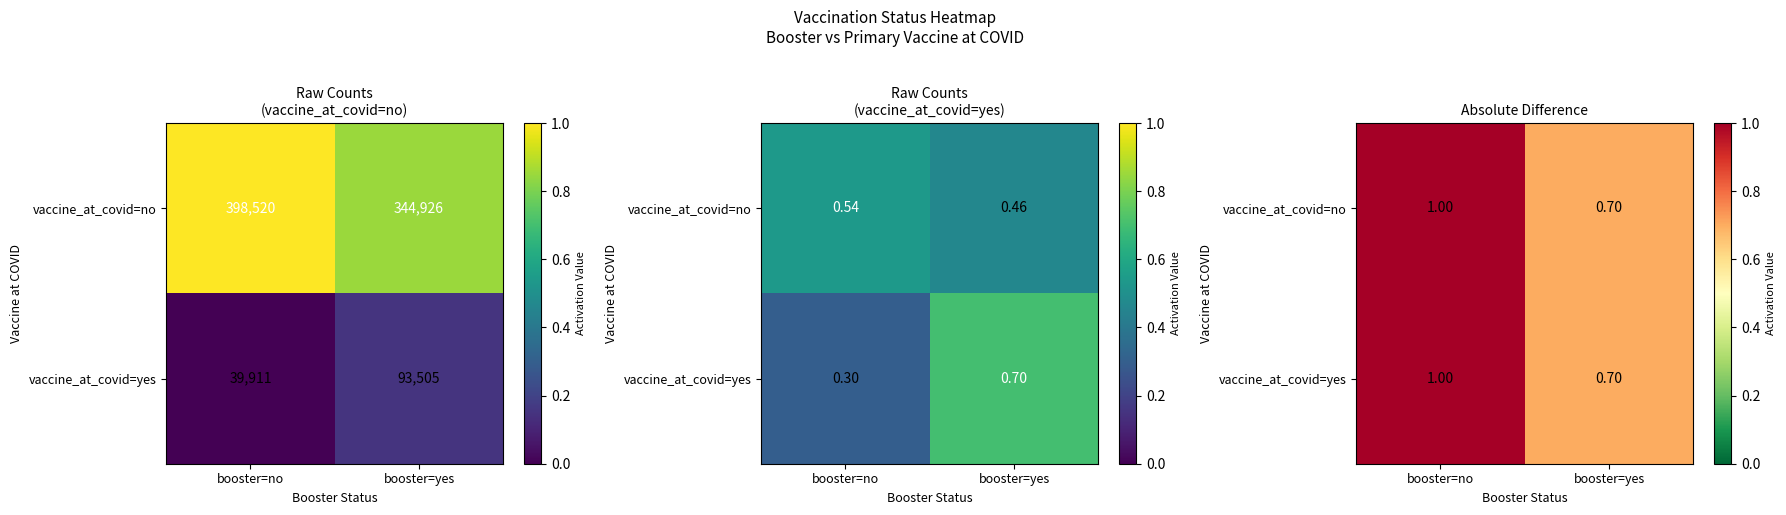

Count the vaccine_at_covid=yes values in the range 0 to 1.

2